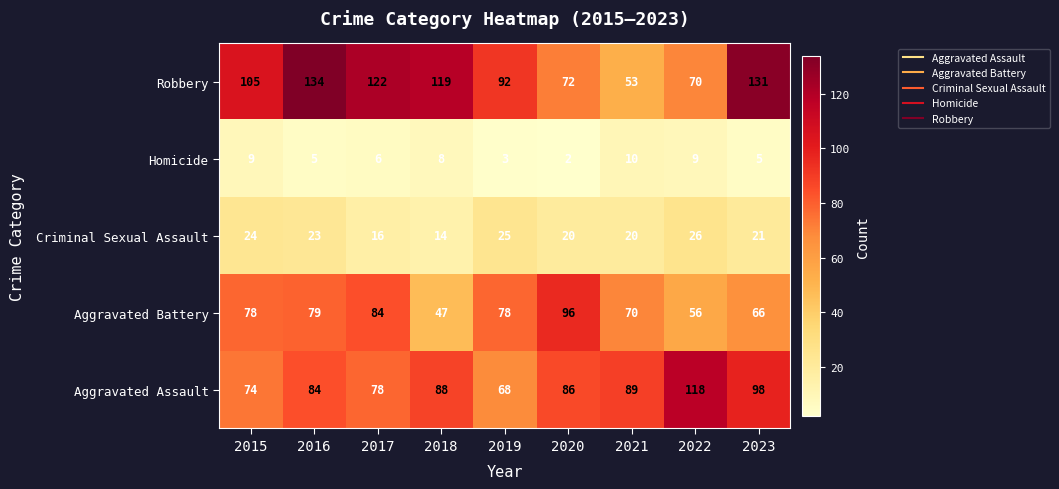

Between 2020 and 2023, which series saw the biggest shift?

Robbery